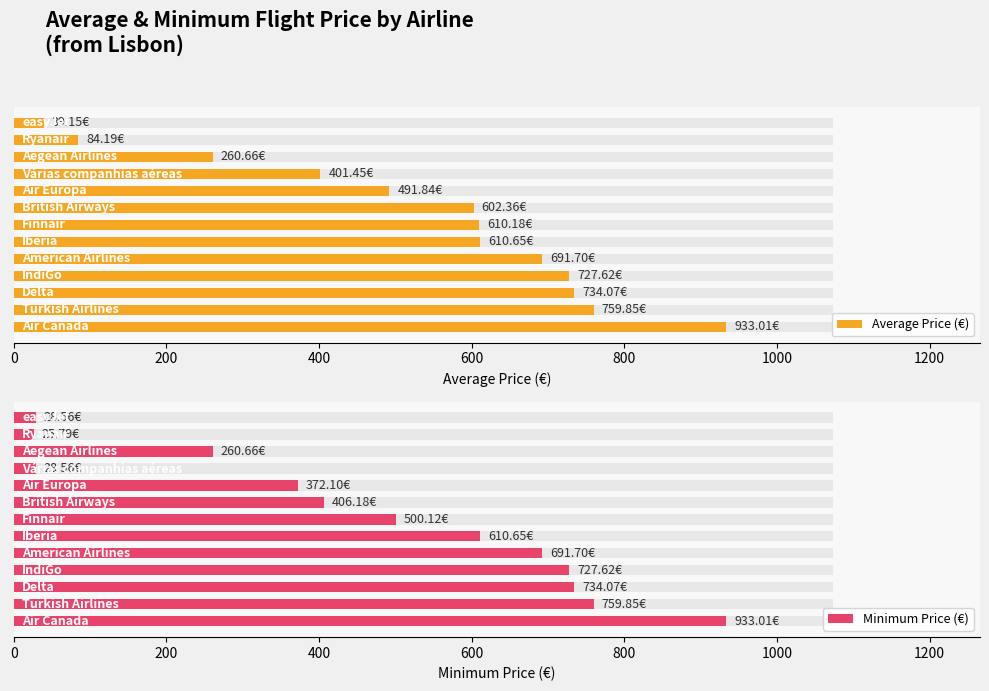

Are the bars grouped side by side (vs. stacked)?

Yes